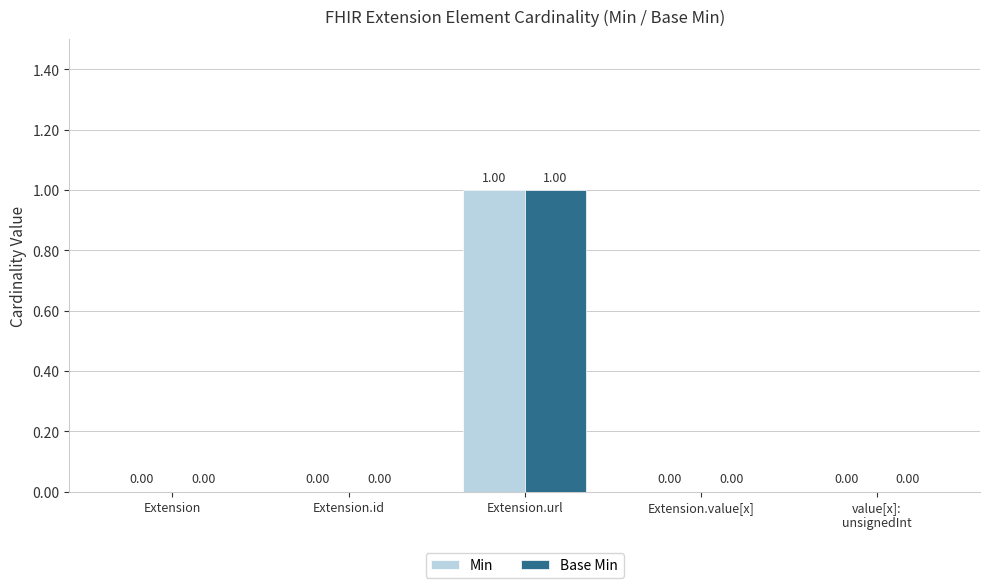

Reading left to right, list all the values displayed in this chart.

Min: Extension=0	Extension.id=0	Extension.url=1	Extension.value[x]=0	value[x]:
unsignedInt=0
Base Min: Extension=0	Extension.id=0	Extension.url=1	Extension.value[x]=0	value[x]:
unsignedInt=0